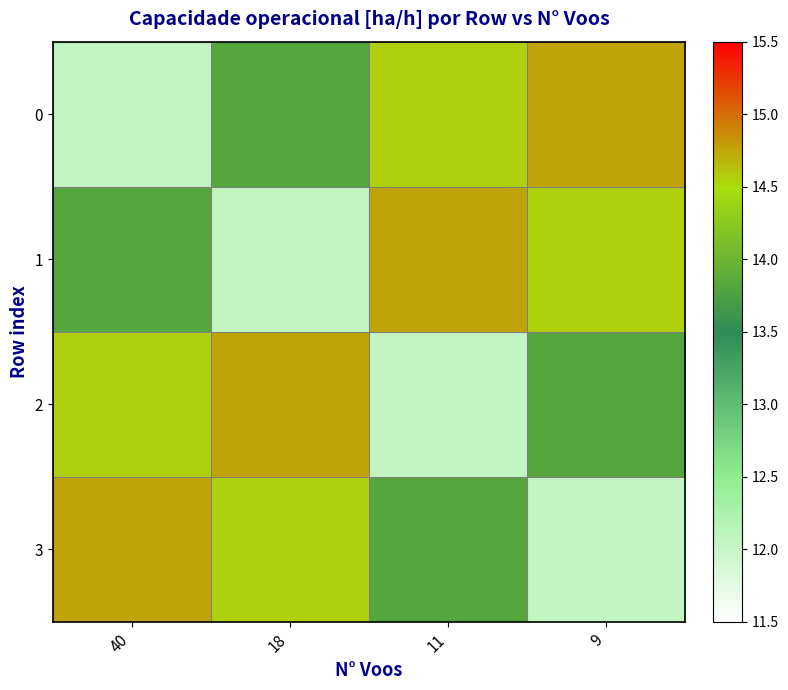

Reading left to right, list all the values displayed in this chart.

0: 40=12.1	18=13.8	11=14.6	9=14.8
1: 40=13.8	18=12.1	11=14.8	9=14.6
2: 40=14.6	18=14.8	11=12.1	9=13.8
3: 40=14.8	18=14.6	11=13.8	9=12.1